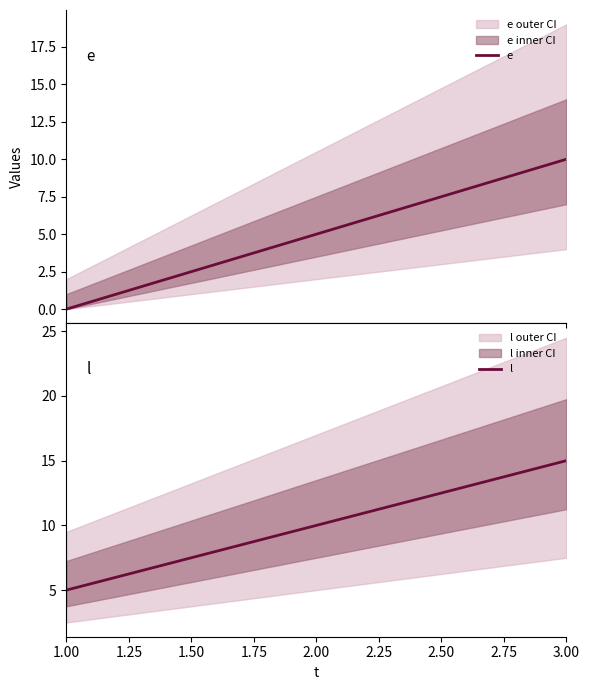

What is the maximum value for e?

10